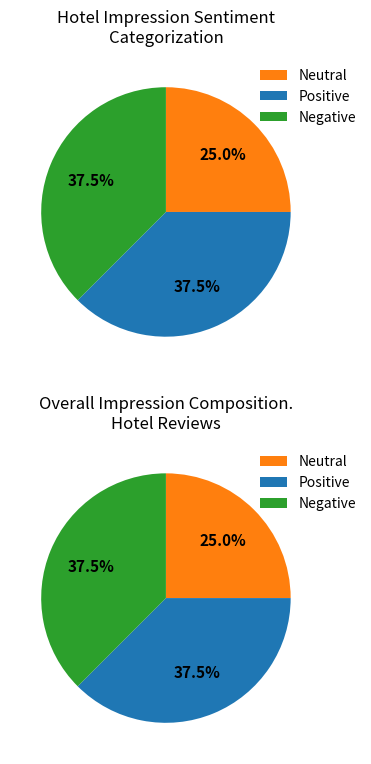

Does any single category account for the majority?

No